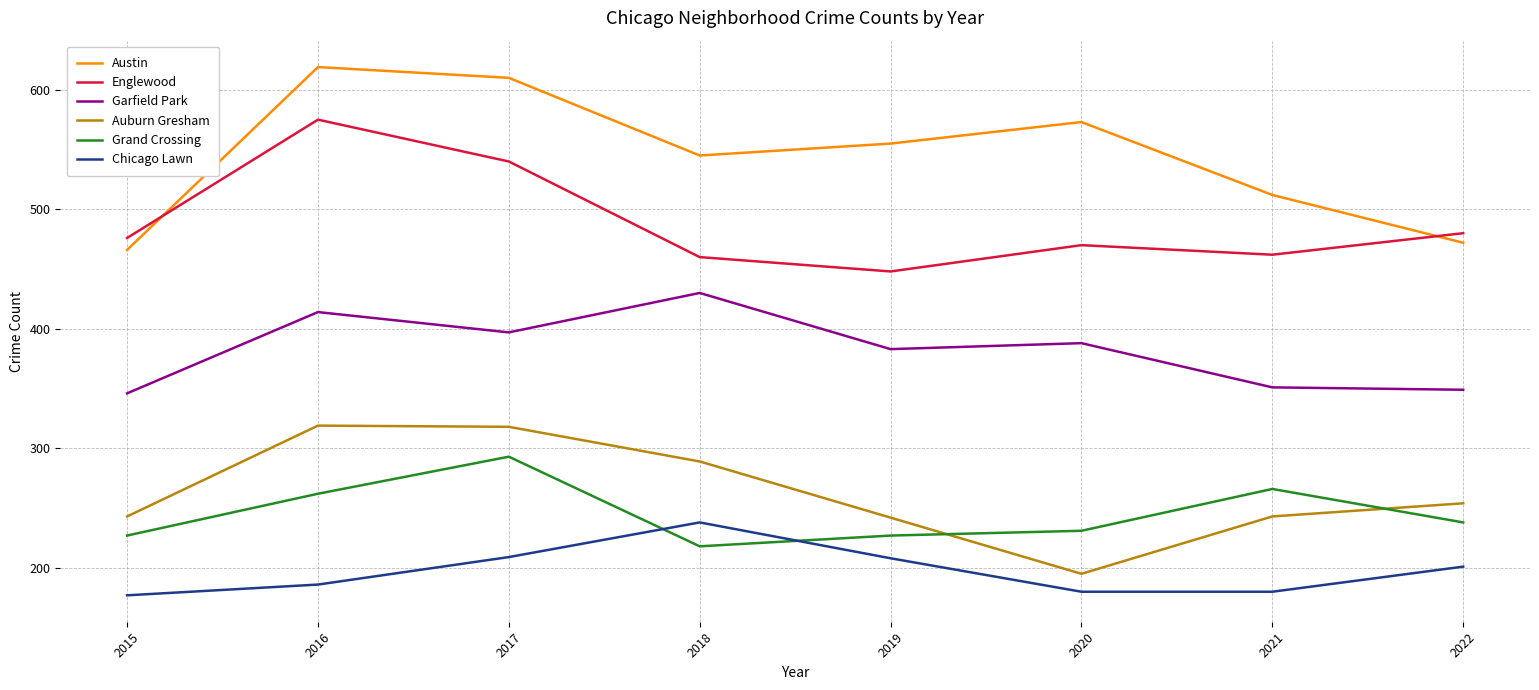

Where is the first local minimum for Austin?

2018